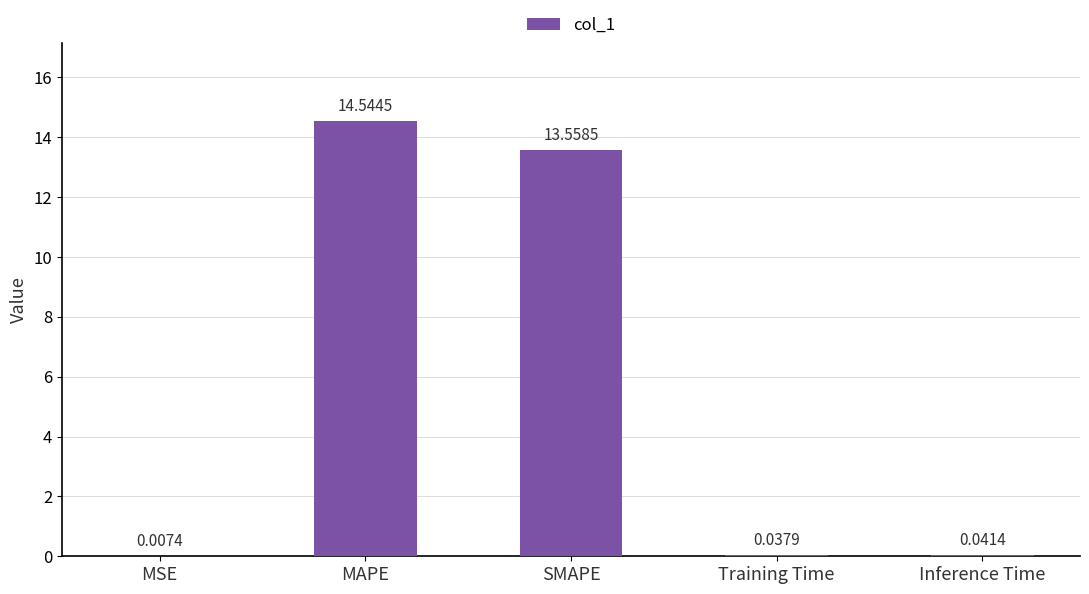

Between SMAPE and Inference Time, which is larger?

SMAPE